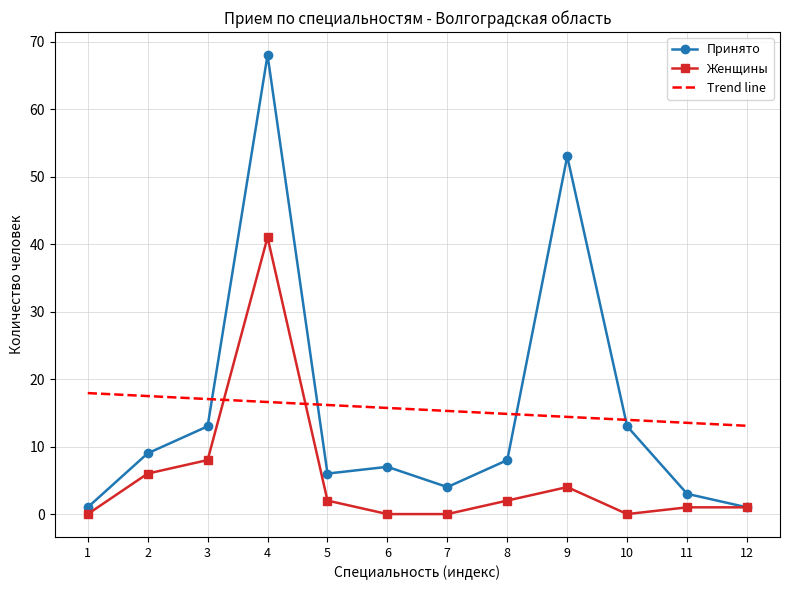

What is the approximate value of Принято at 2, to the nearest 5?

10